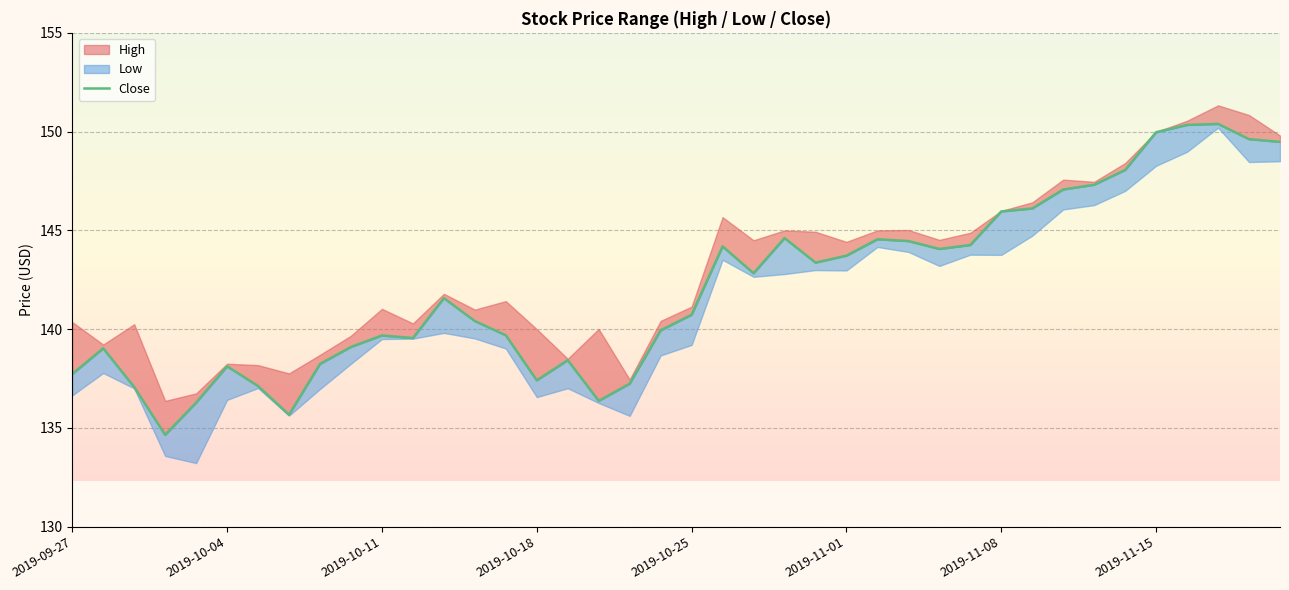

Count the number of values greater than 141.

20